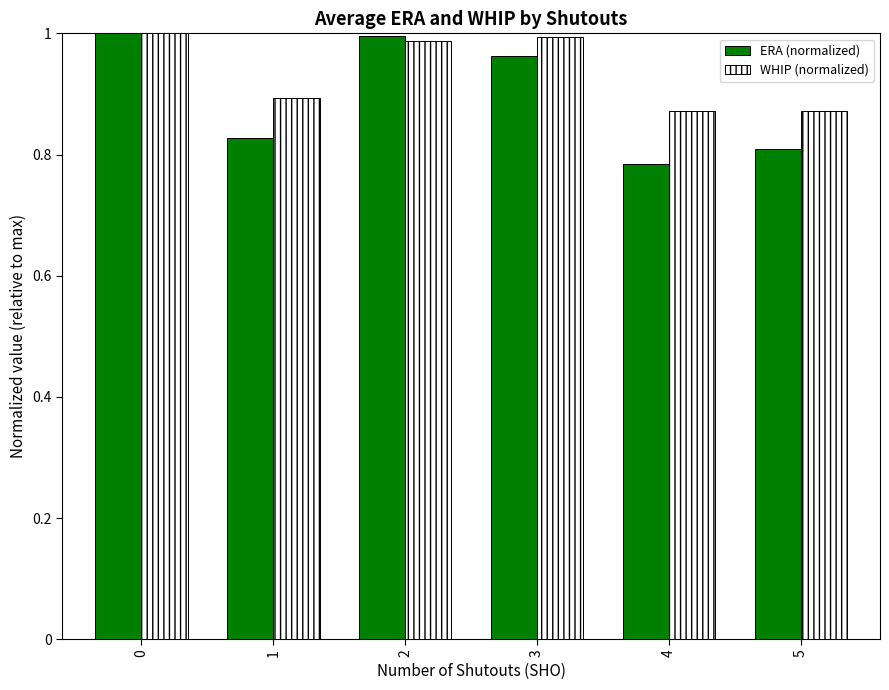

At 4, list the series in order from largest to smallest.

WHIP (normalized), ERA (normalized)